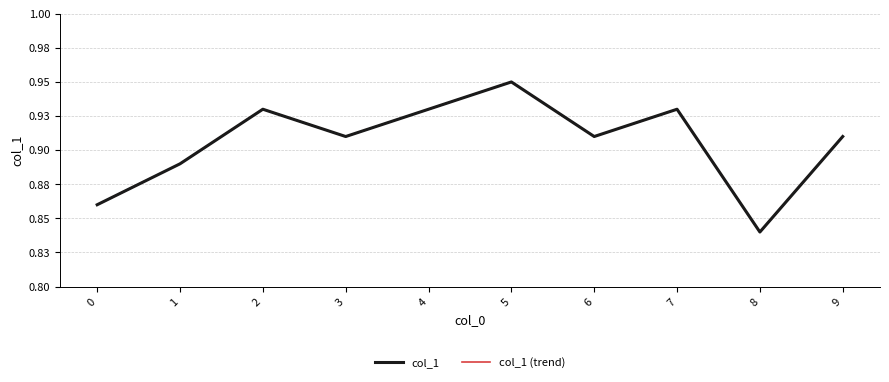

How many interior local valleys does the col_1 (trend) series have?

3